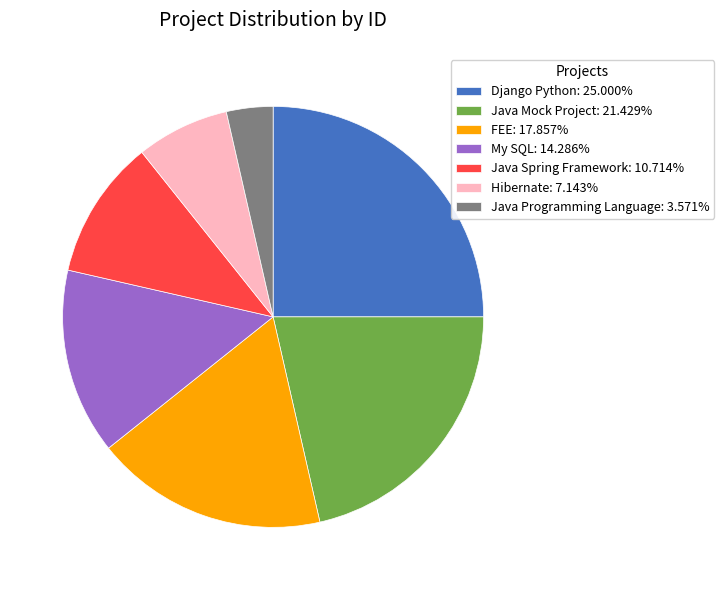

Is Django Python the majority of the pie?

No